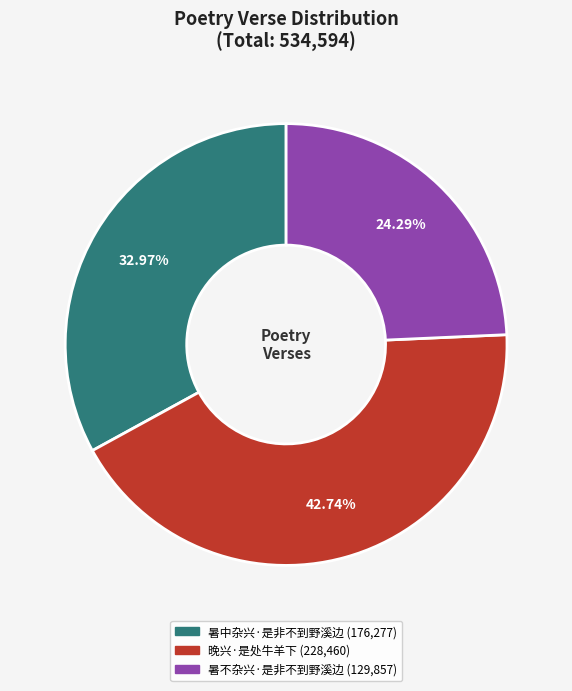

Does any single category account for the majority?

No